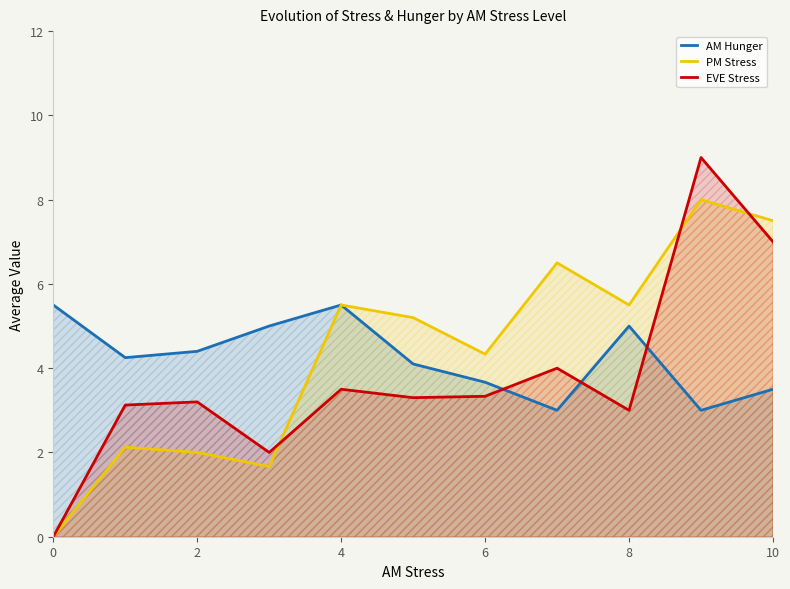

List the series in order of their overall mean, highest first.

PM Stress, AM Hunger, EVE Stress